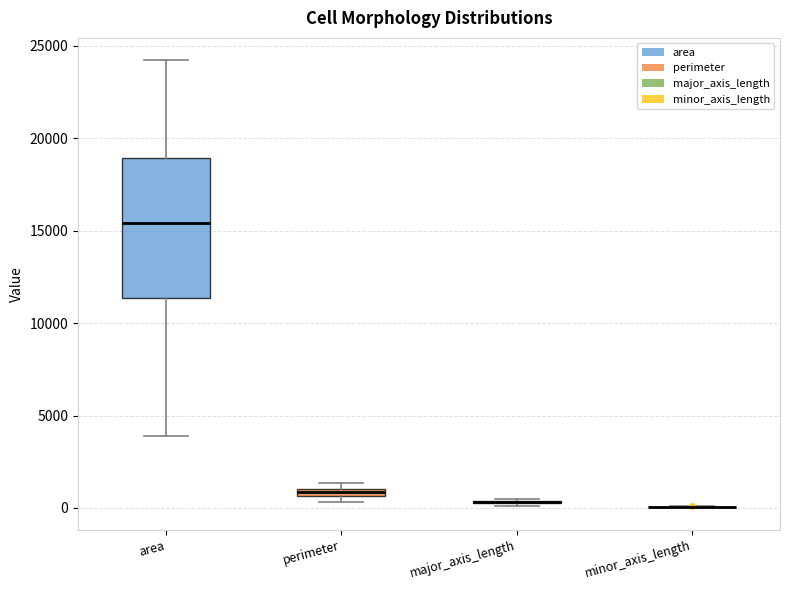

Comparing the boxes themselves (not the whiskers), which one is the tallest?

area